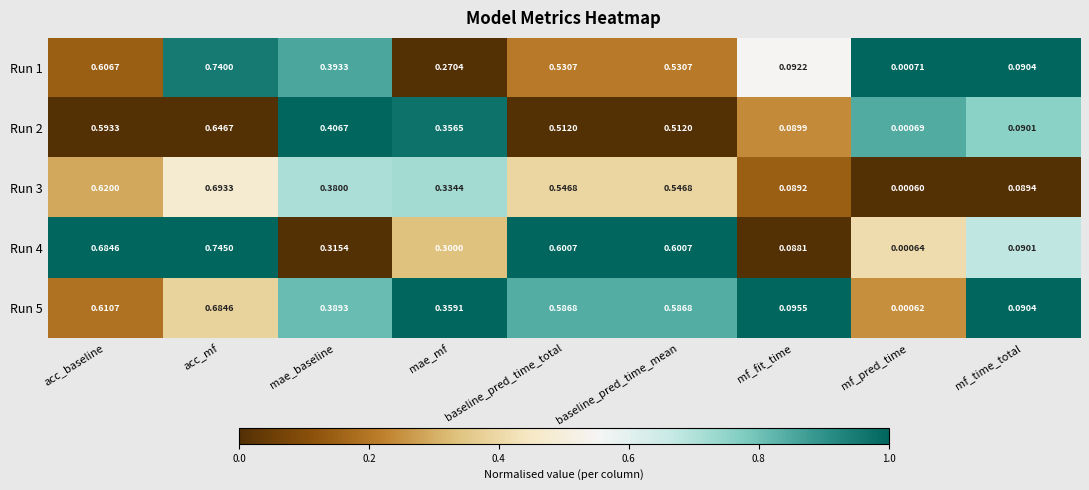

At which label is Run 1 closest to 0?

mf_pred_time